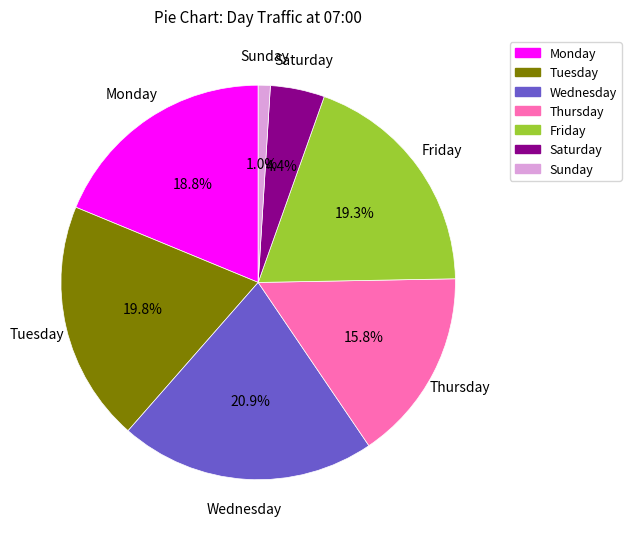

To the nearest percent, what is the combined percentage of Saturday and Monday?

23%